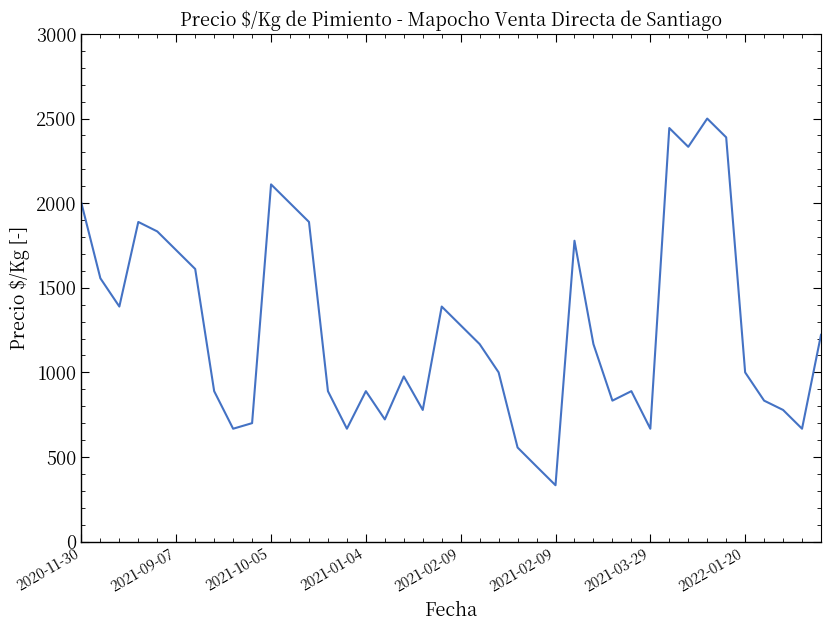

What is the greatest value displayed?

2500